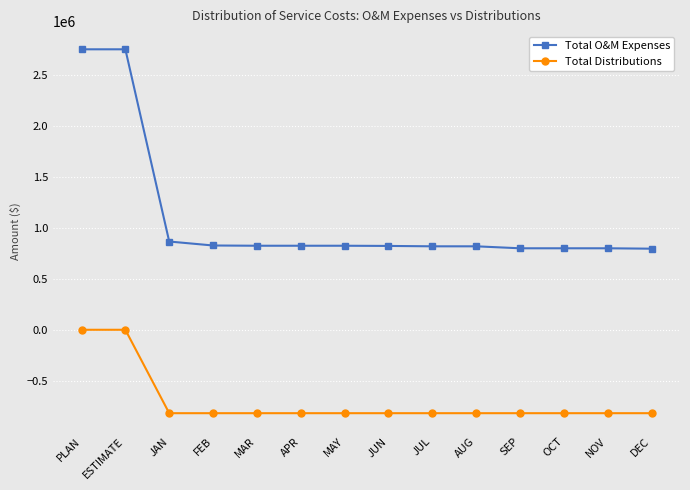

What is the difference between the highest and lowest values at APR?

1641831.6